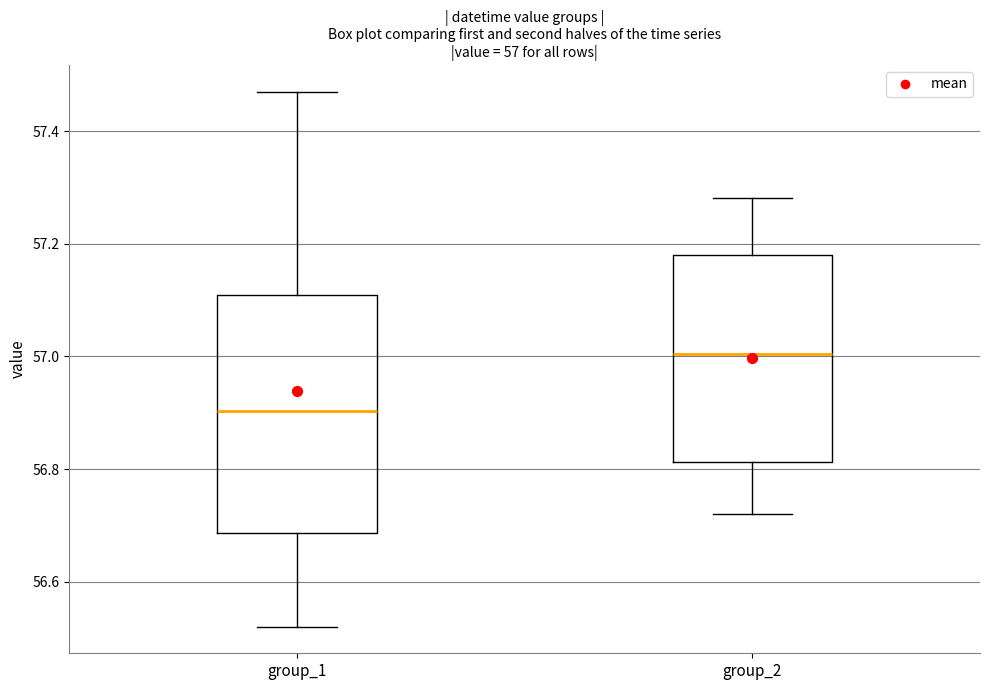

Which box is the tallest, from its lower edge to its upper edge?

group_1